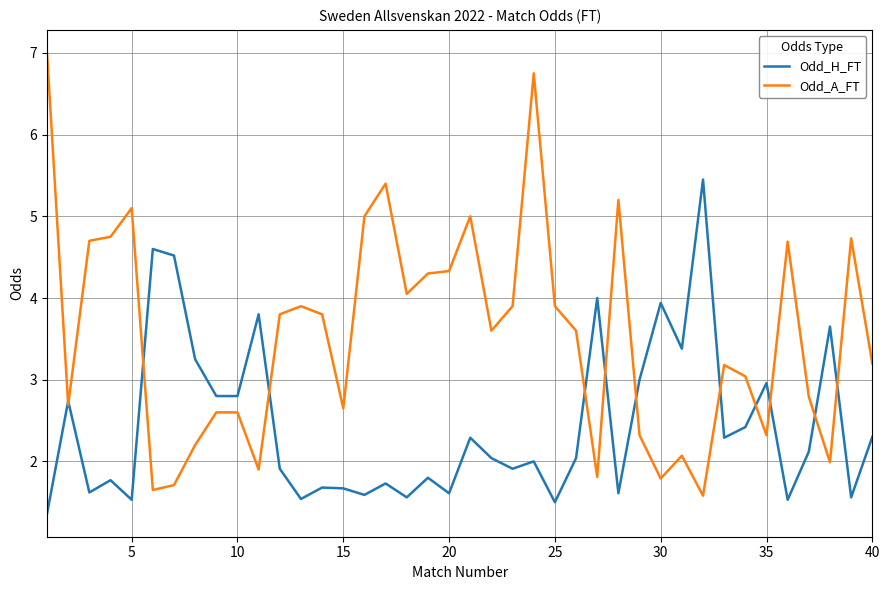

What are all the series names shown in the legend?

Odd_H_FT, Odd_A_FT